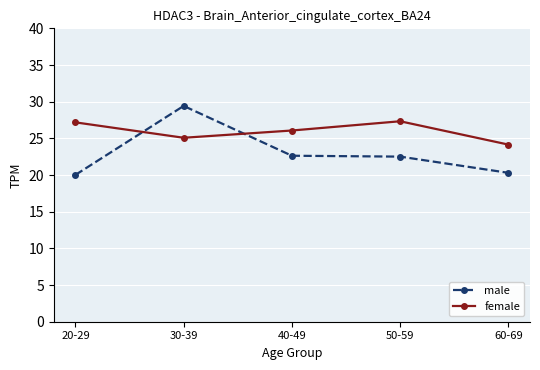

The value of male at 30-39 is 29.4. True or false?

True